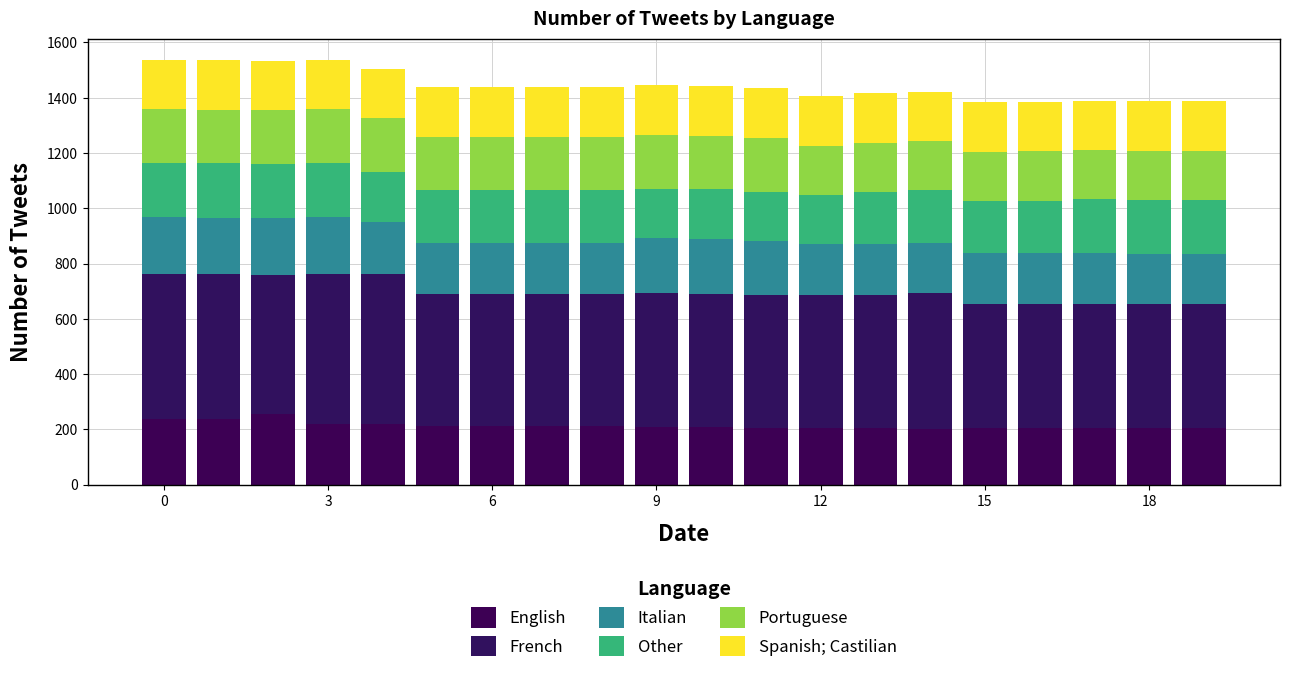

What are all the series names shown in the legend?

English, French, Italian, Other, Portuguese, Spanish; Castilian